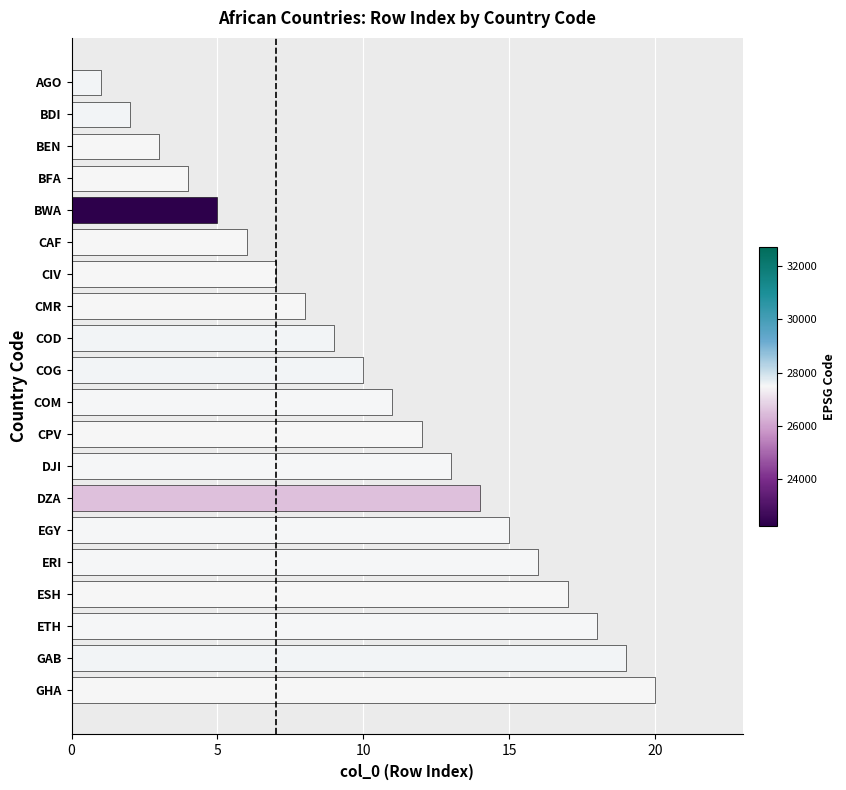

What is the difference between the maximum and second lowest values?

18